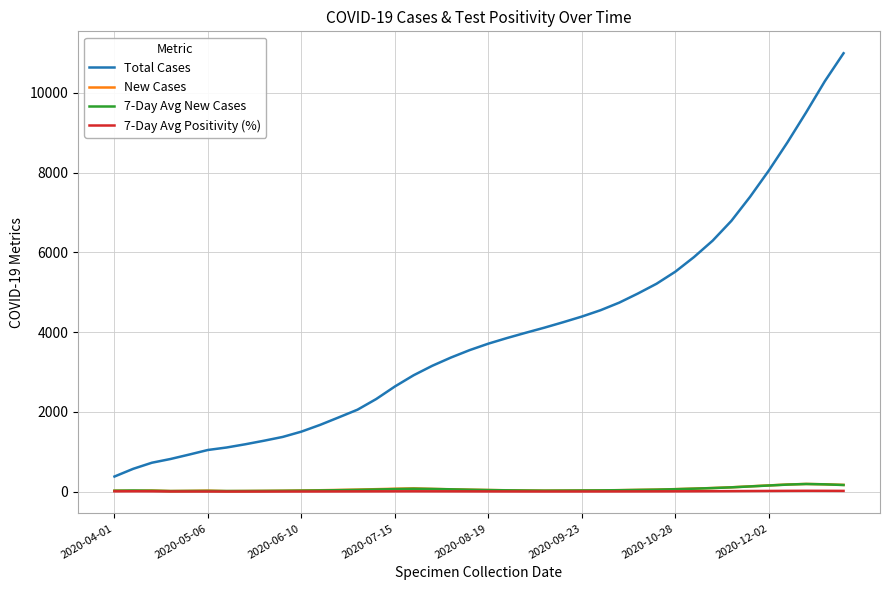

How many lines are shown in the chart?

4